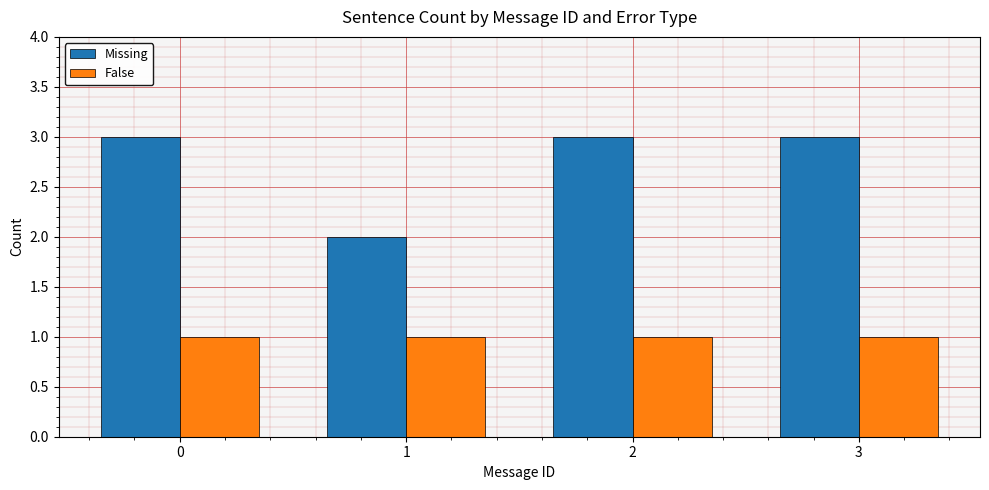

What is the lowest value of the False series?

1